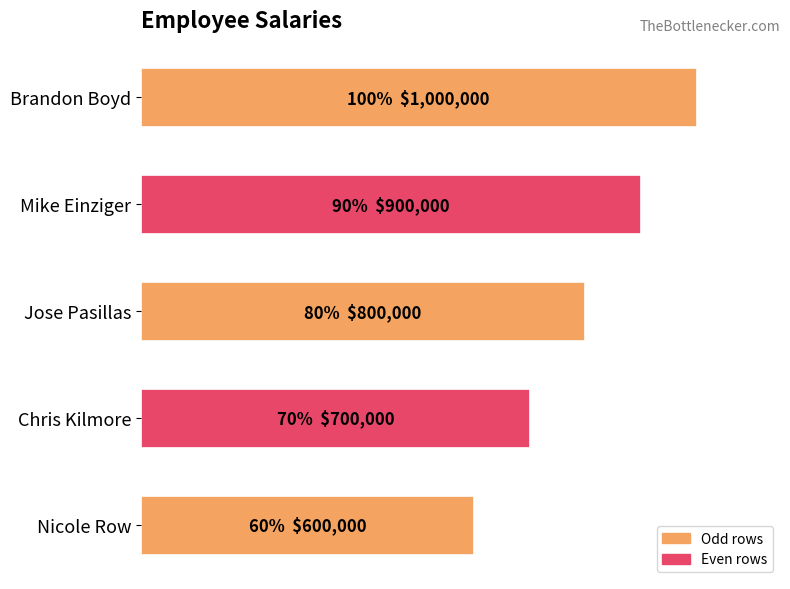

Does the chart contain any negative values?

No